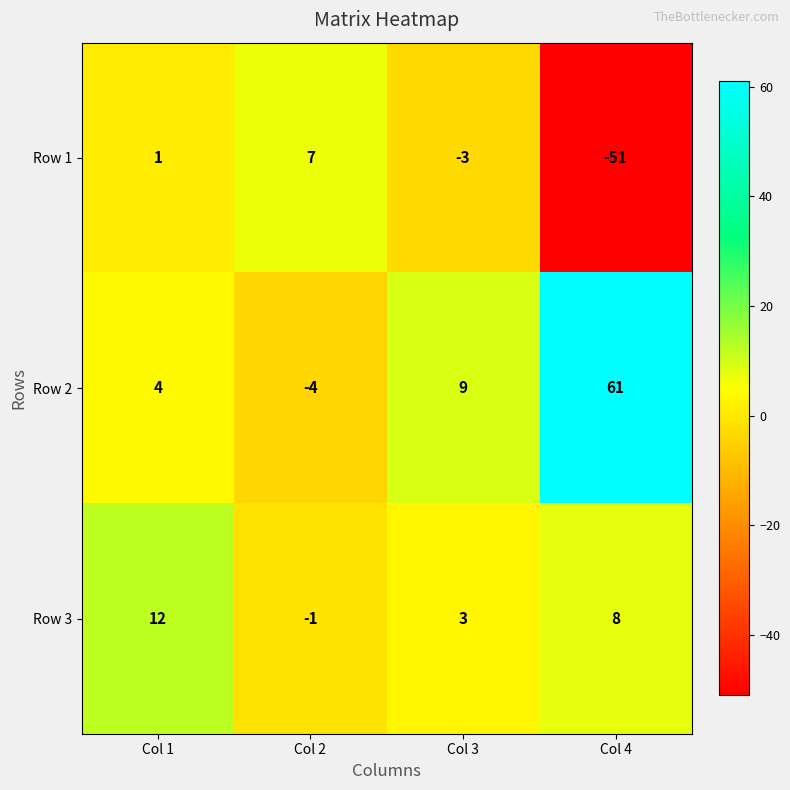

What is the sum of the Row 2 values at Col 1 and Col 3?

13